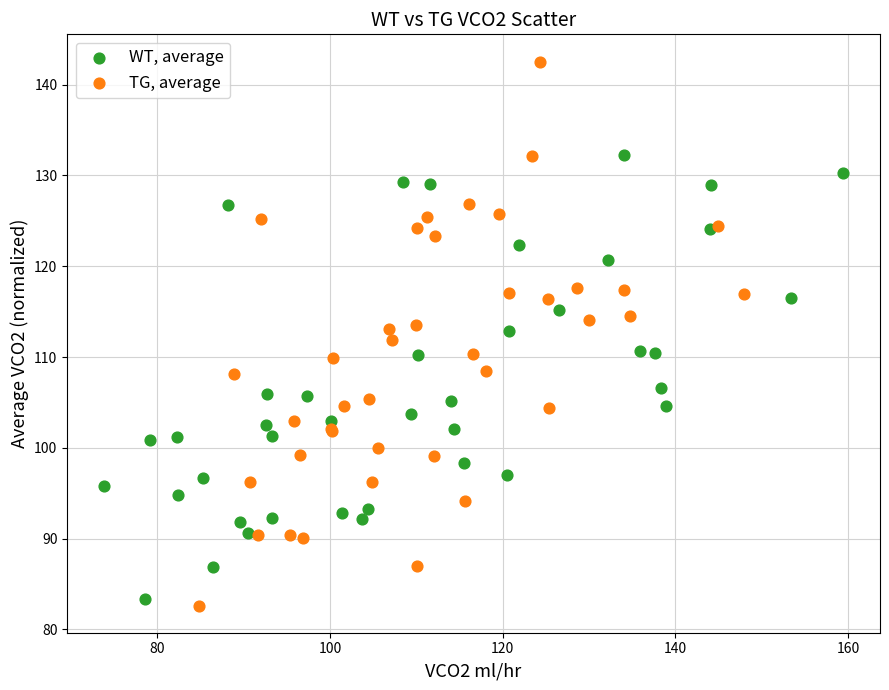

Which series reaches the minimum Y coordinate?

TG, average